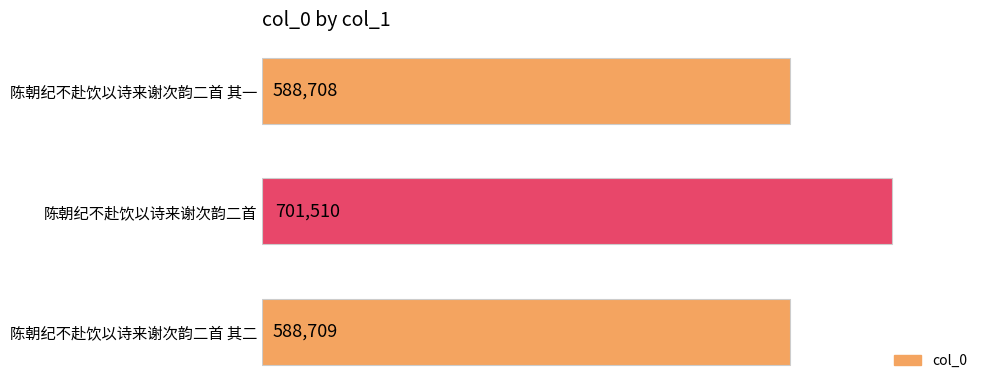

The value at 陈朝纪不赴饮以诗来谢次韵二首 is 701510. True or false?

True